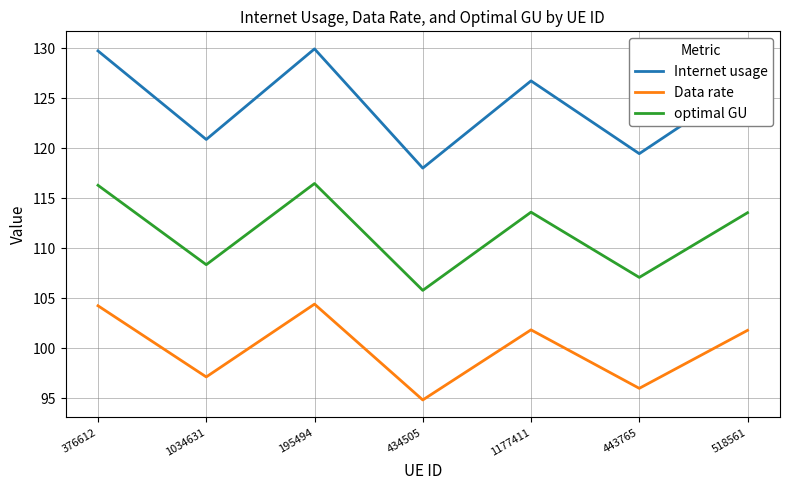

True or false: Internet usage and Data rate intersect in this chart.

False